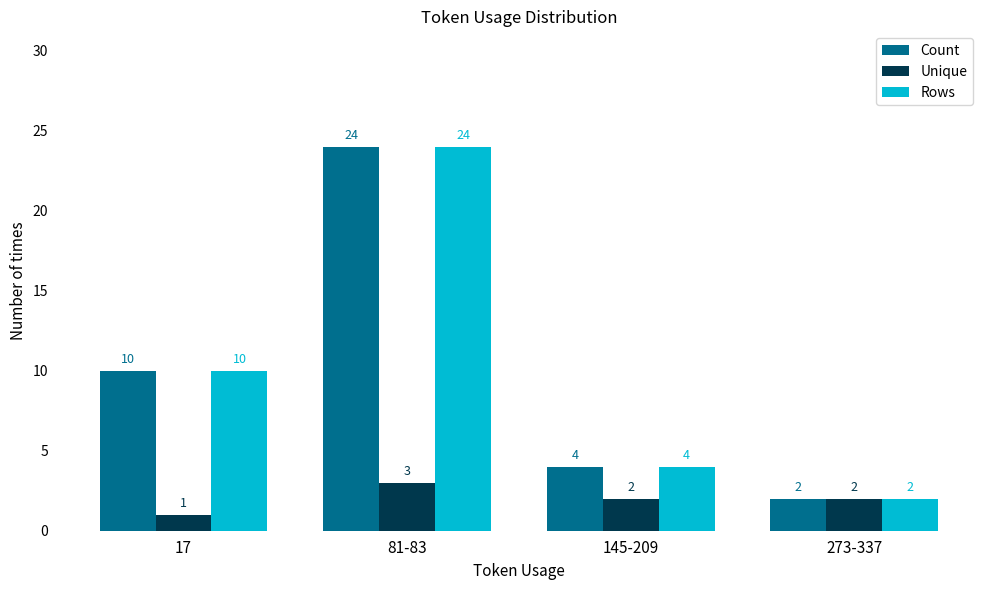

What position from the left is 17?

1